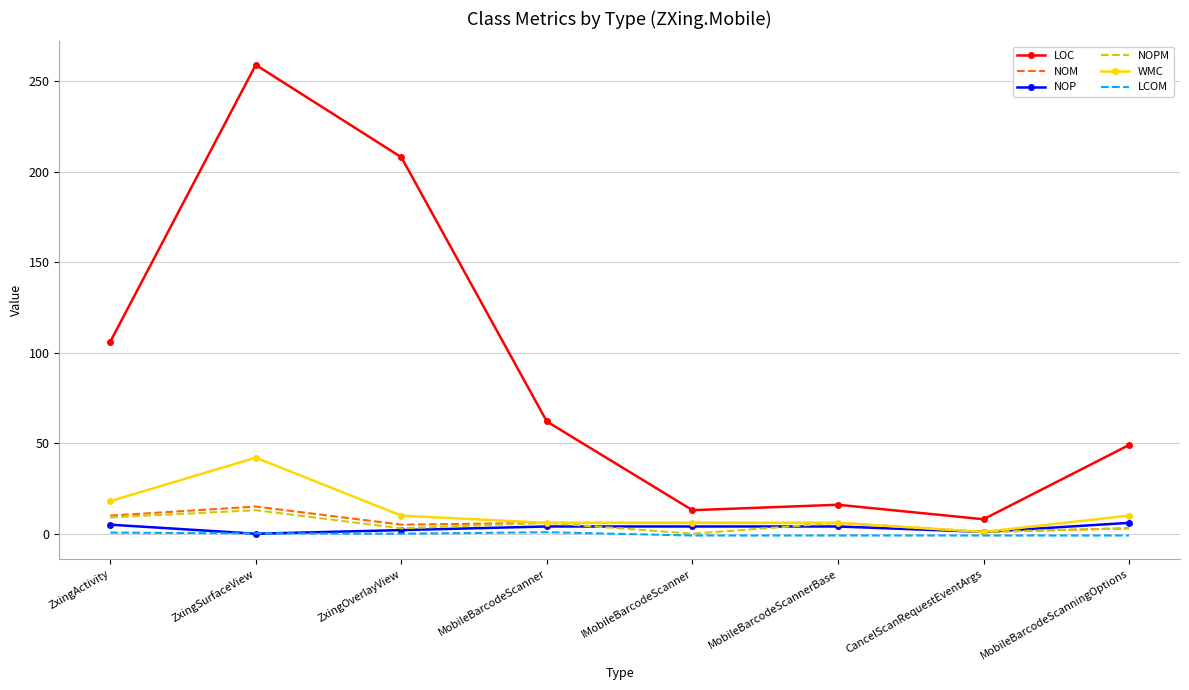

How many distinct data groups are displayed?

6